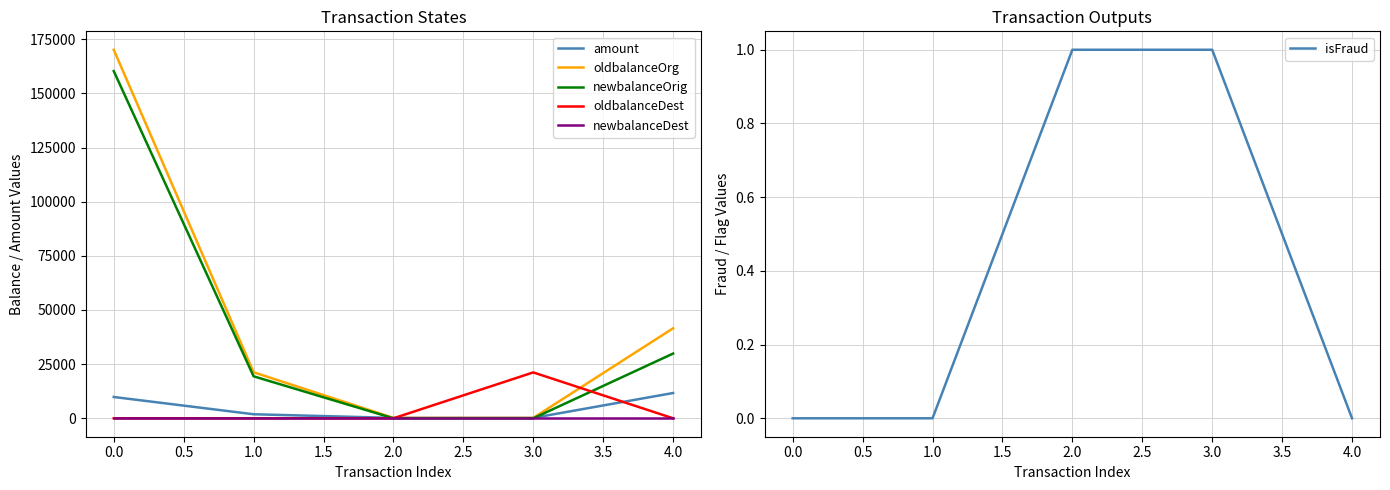

The oldbalanceOrg series shows 99360.2 at 0.0. True or false?

False